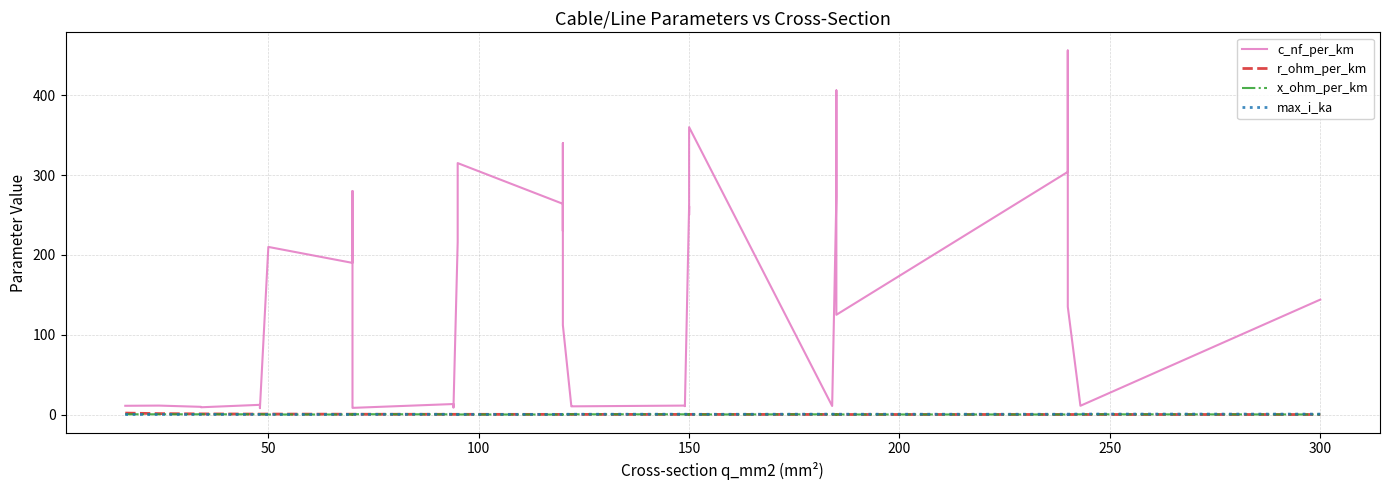

List the series in order of their peak value, lowest first.

x_ohm_per_km, max_i_ka, r_ohm_per_km, c_nf_per_km